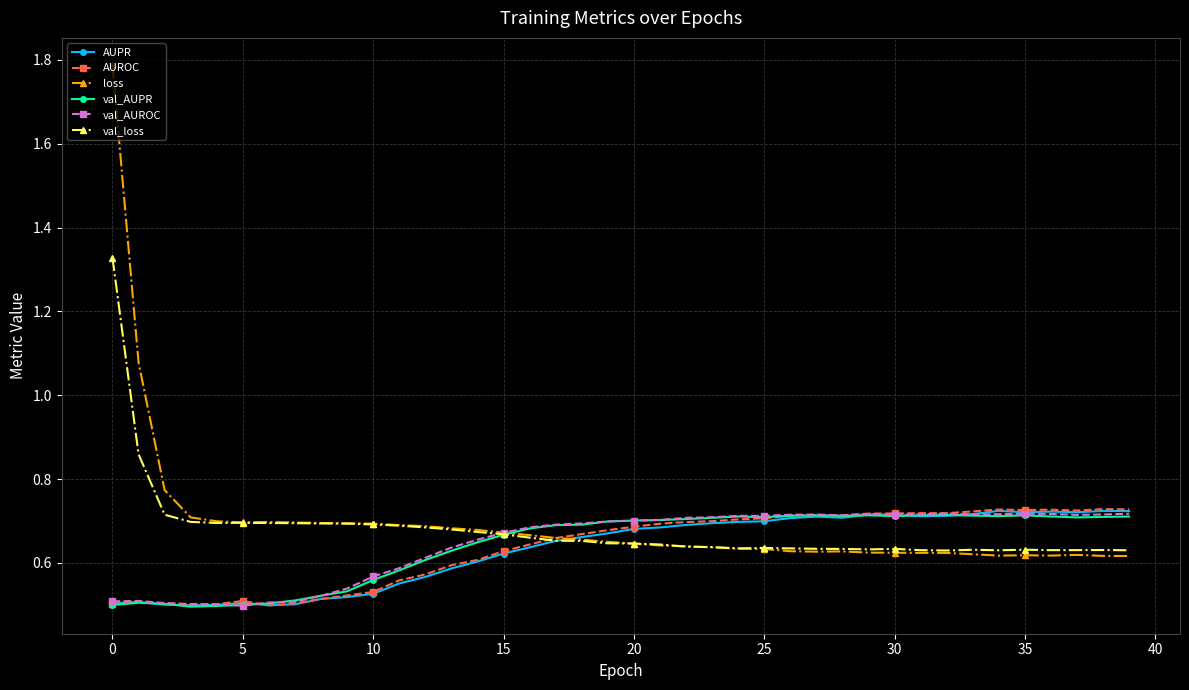

What is the sum of all val_loss values?

27.1